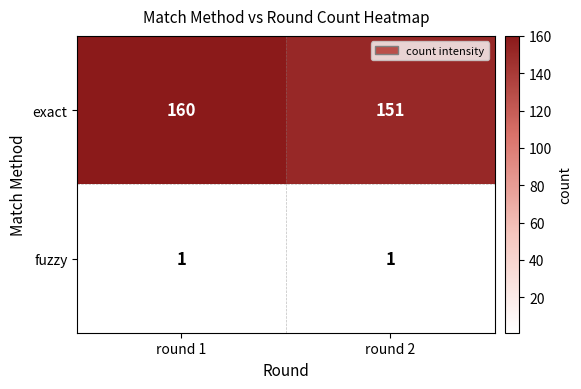

Reading right to left, transcribe all the data shown in this chart.

exact: 151	160
fuzzy: 1	1